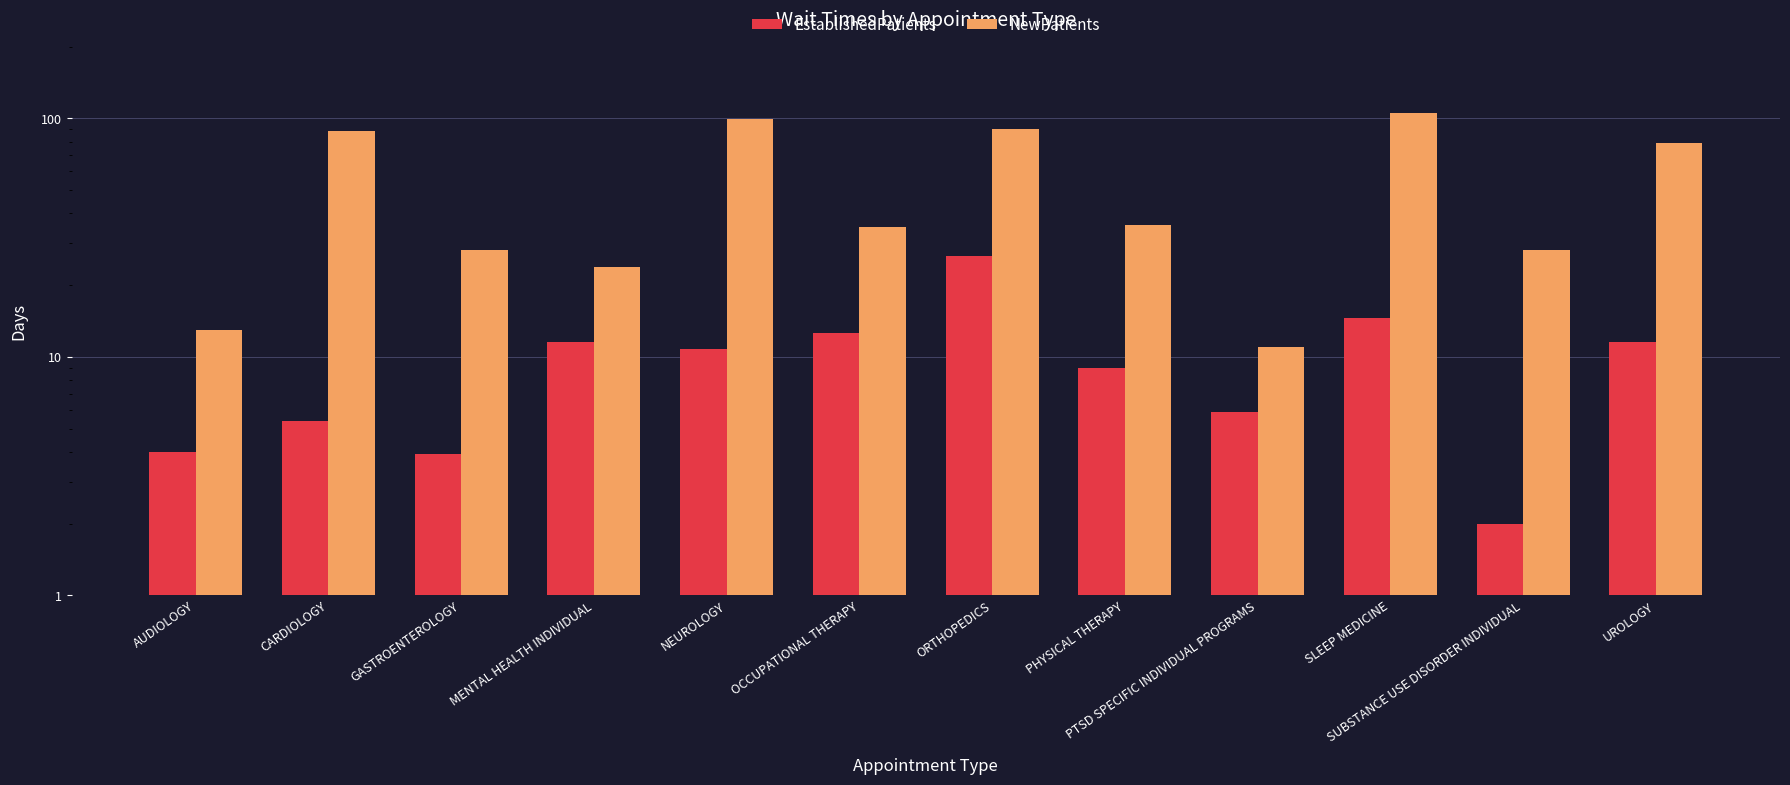

Are the bars horizontal?

No